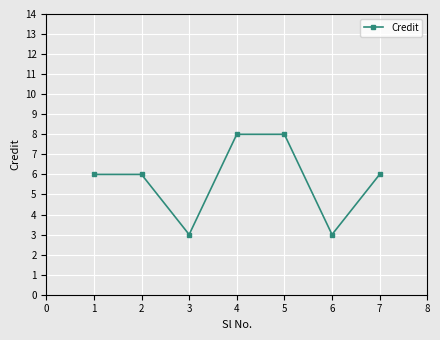

How many points are lower than both their immediate neighbors (excluding endpoints)?

2